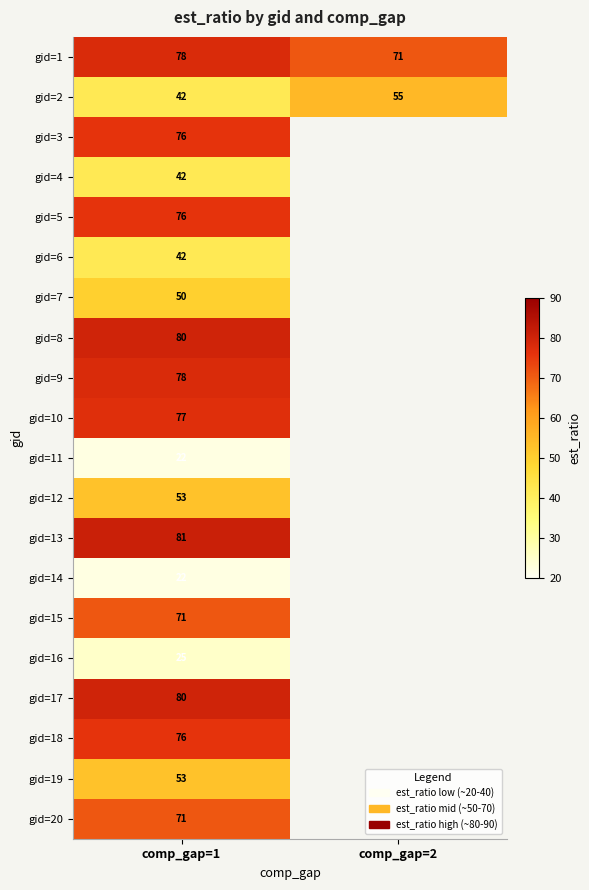

At how many categories does at least one series exceed 33?

2